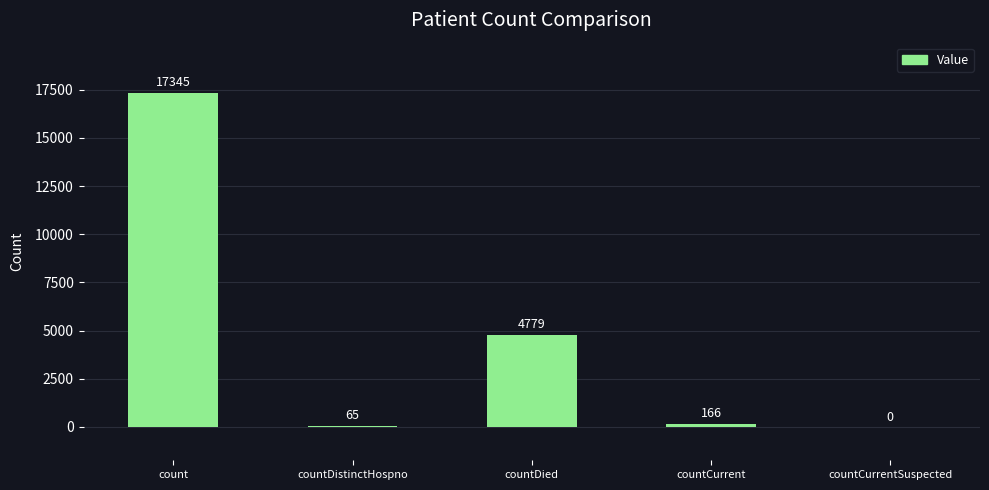

What is the maximum value shown in the chart?

17345